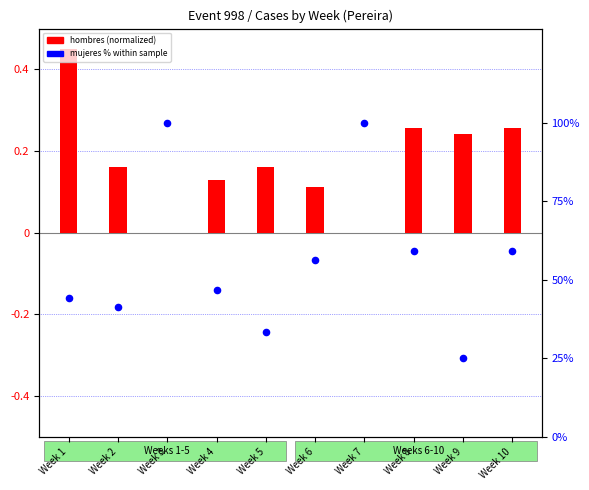

Is the value of hombres (normalized) at Week 1 greater than the value of mujeres % within sample at Week 5?

No